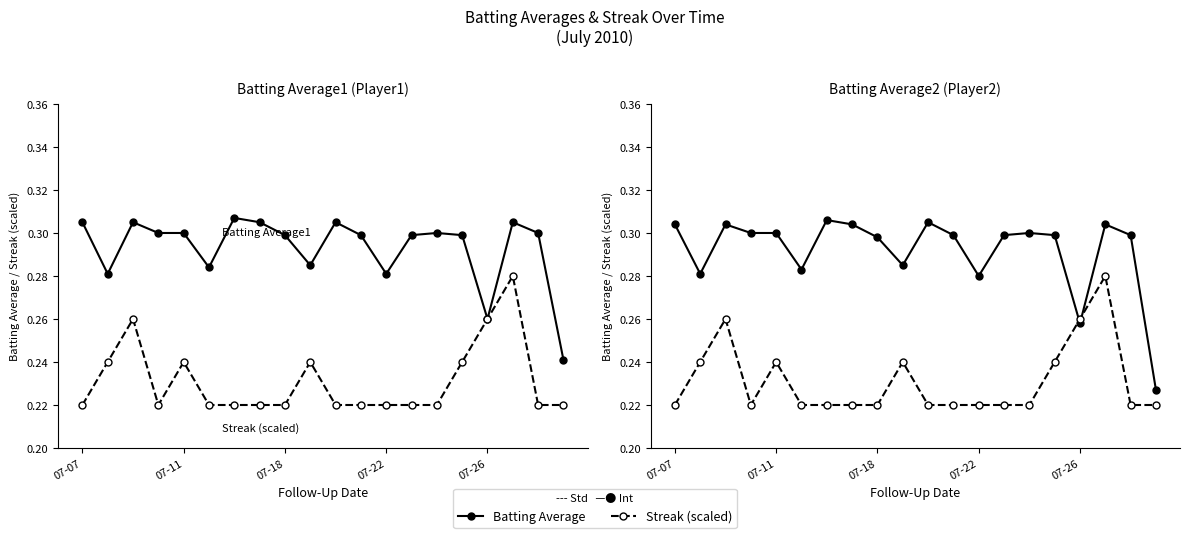

What is the total value across all series at 17?

0.6